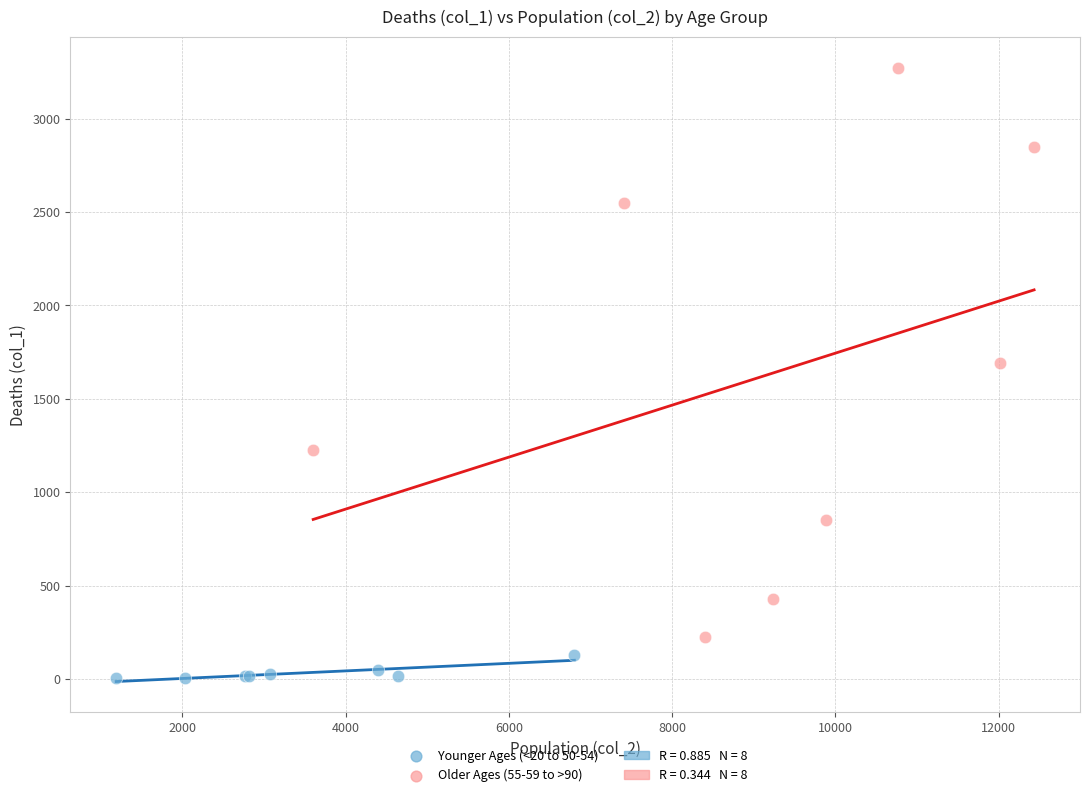

Which series contains the lowest Y value?

Younger Ages (<20 to 50-54)